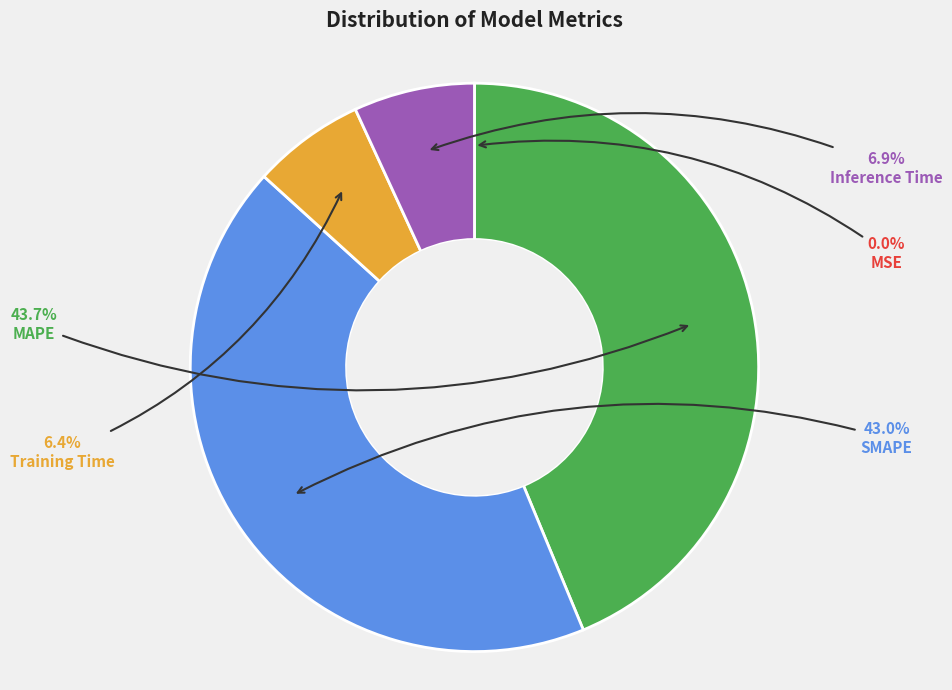

What portion of the pie excludes Training Time?

93.6%